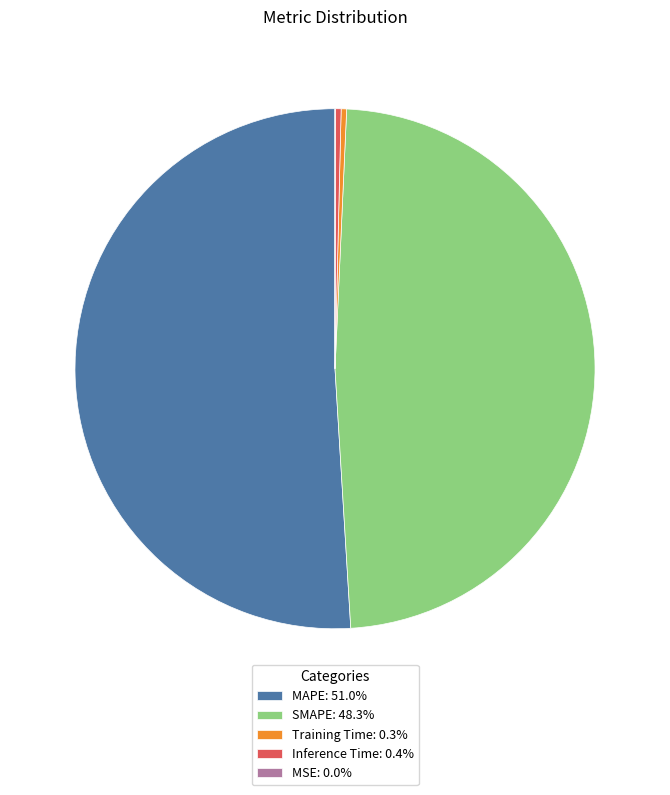

Which slice represents more than half of the pie?

MAPE